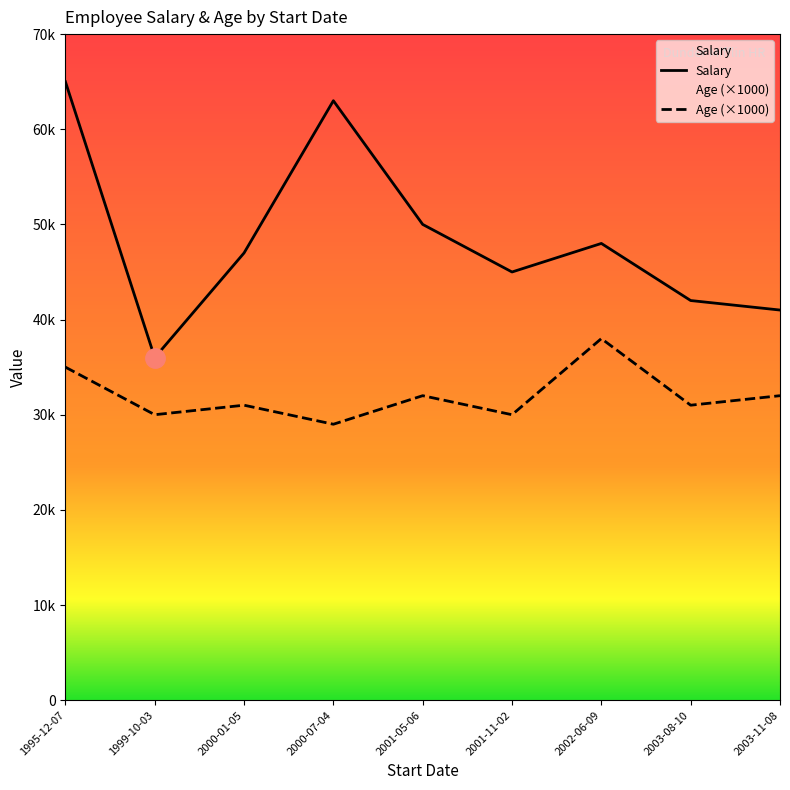

How many lines are shown in the chart?

2